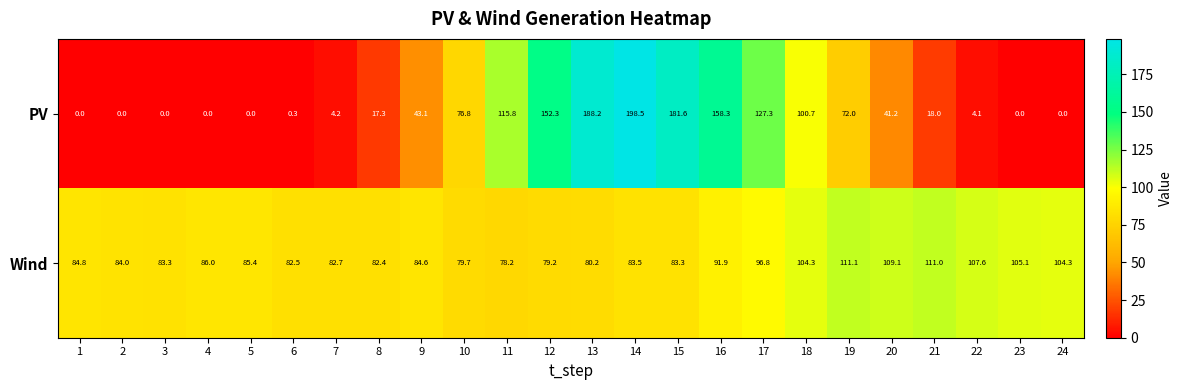

What is the greatest value displayed?

198.5